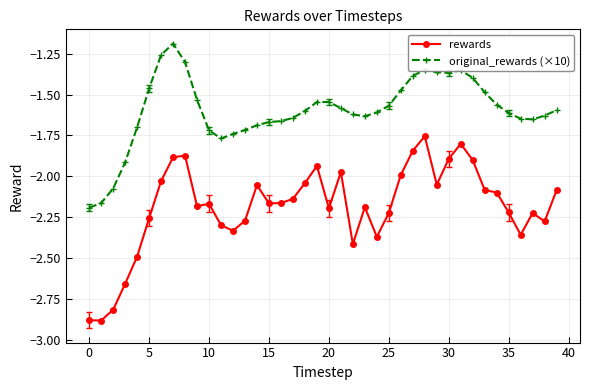

Is this an area chart (filled region under the line)?

No